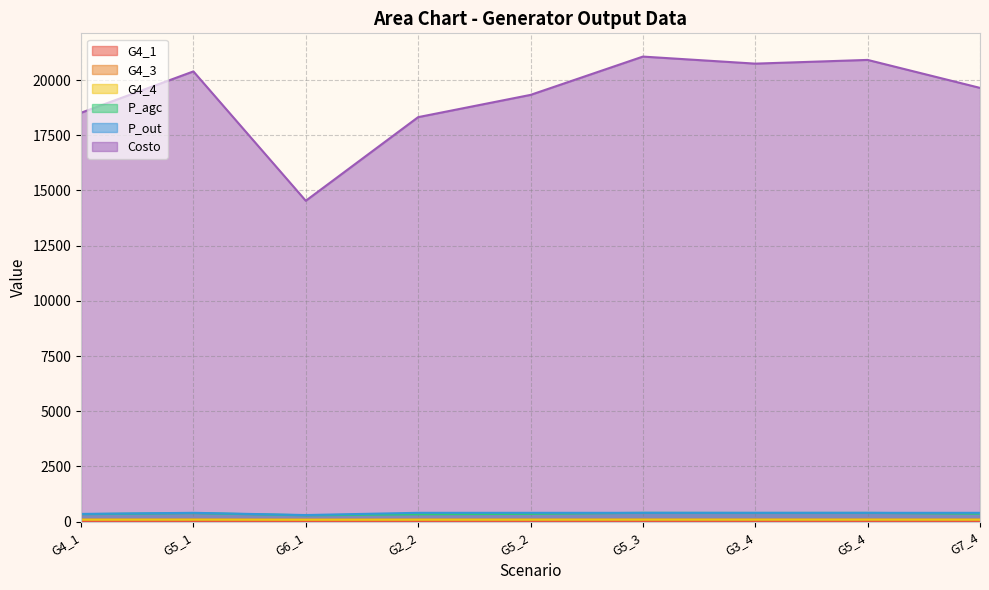

Does the chart have visible grid lines?

Yes